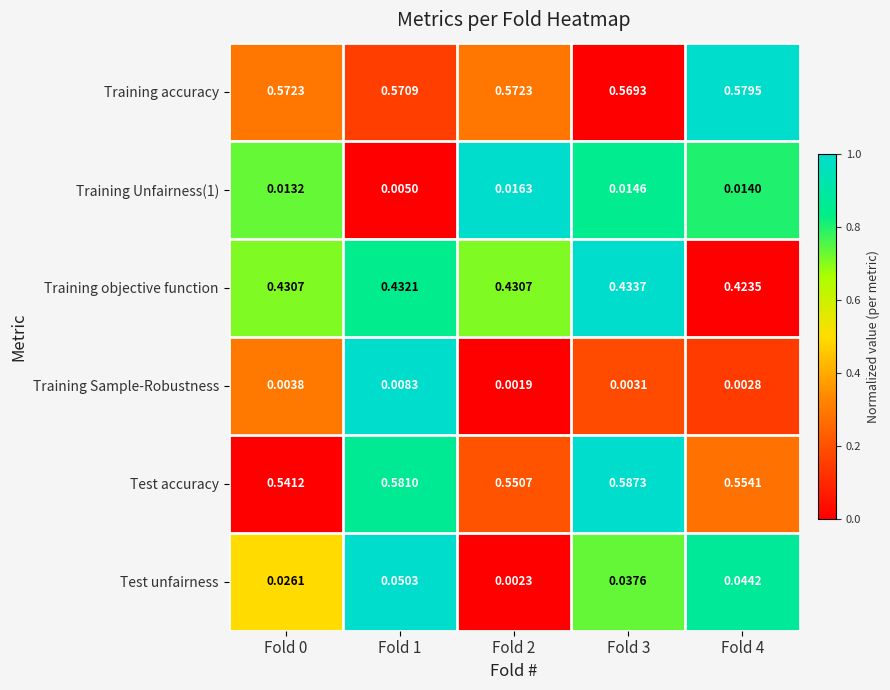

Is the value of Training objective function at Fold 1 greater than the value of Training accuracy at Fold 2?

No